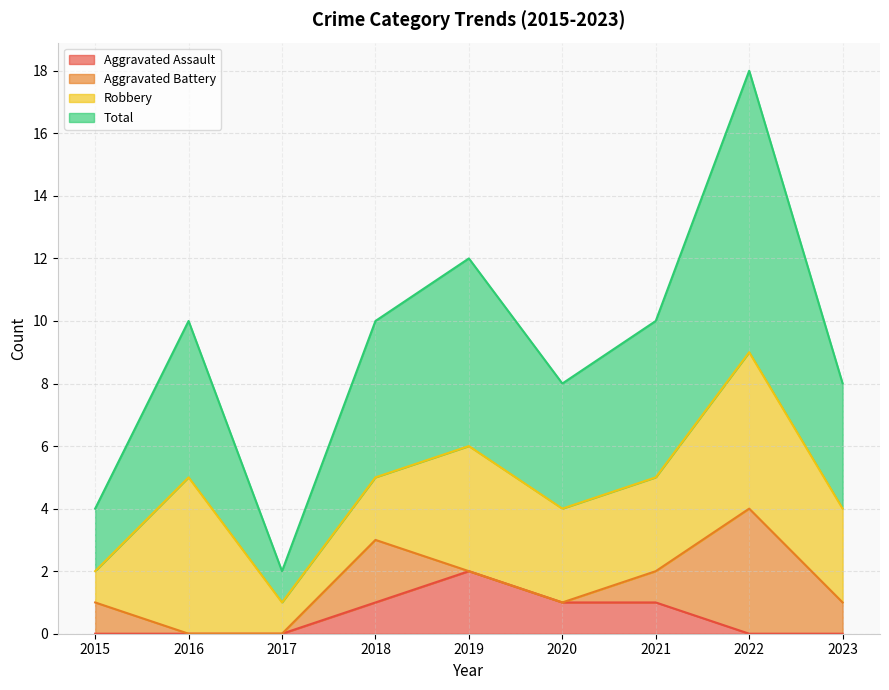

The value of Aggravated Assault at 2015 is 1. True or false?

False